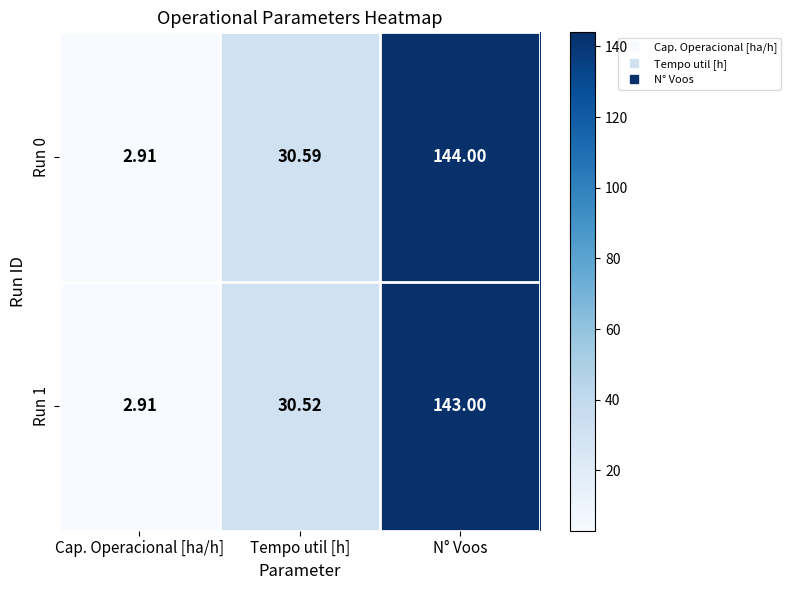

Where is Run 1 nearest to the value 72?

Tempo util [h]